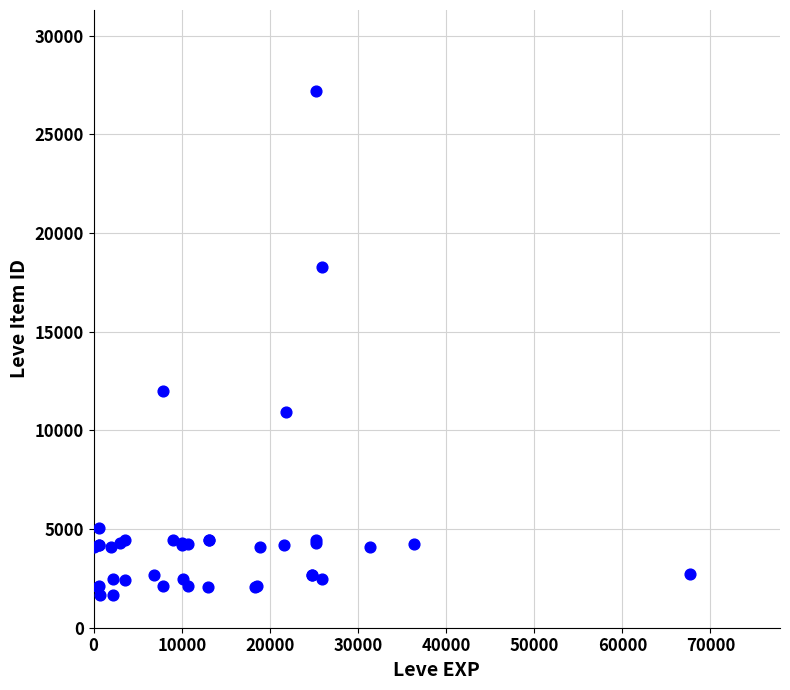

What Y value in the scatter plot is closest to 14448?

12018